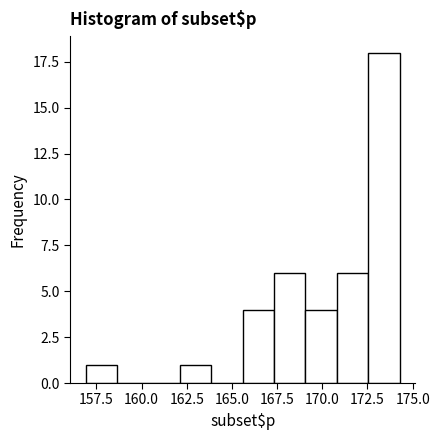

Read against the x-axis, roughly where is the centre of the tallest bar?

173.5